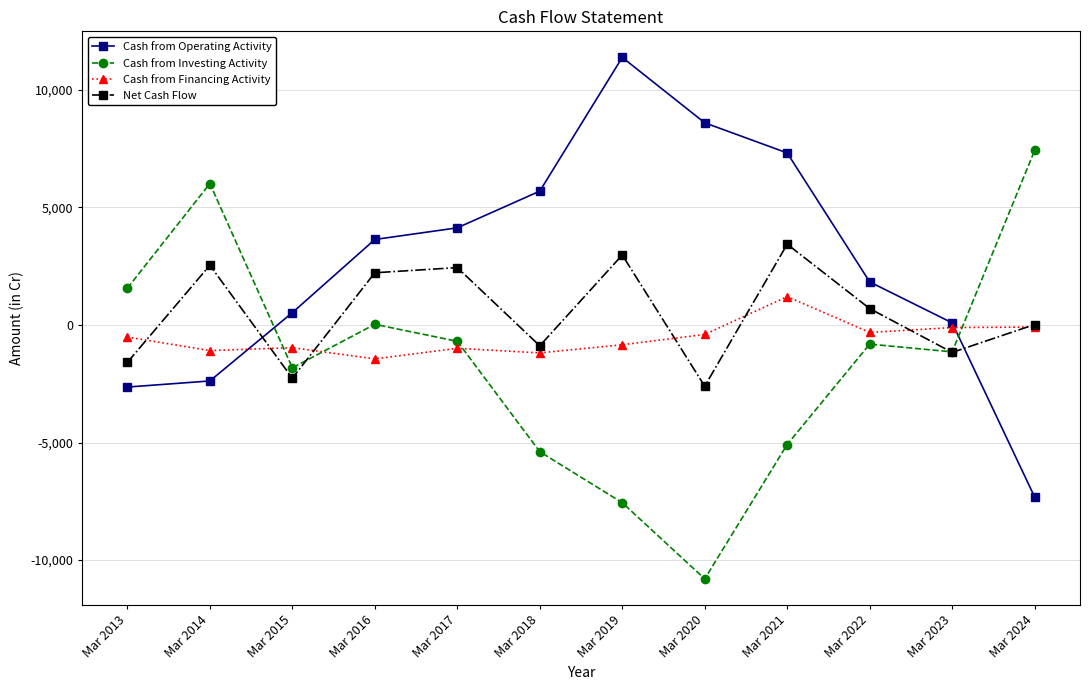

What is the maximum value for Net Cash Flow?

3434